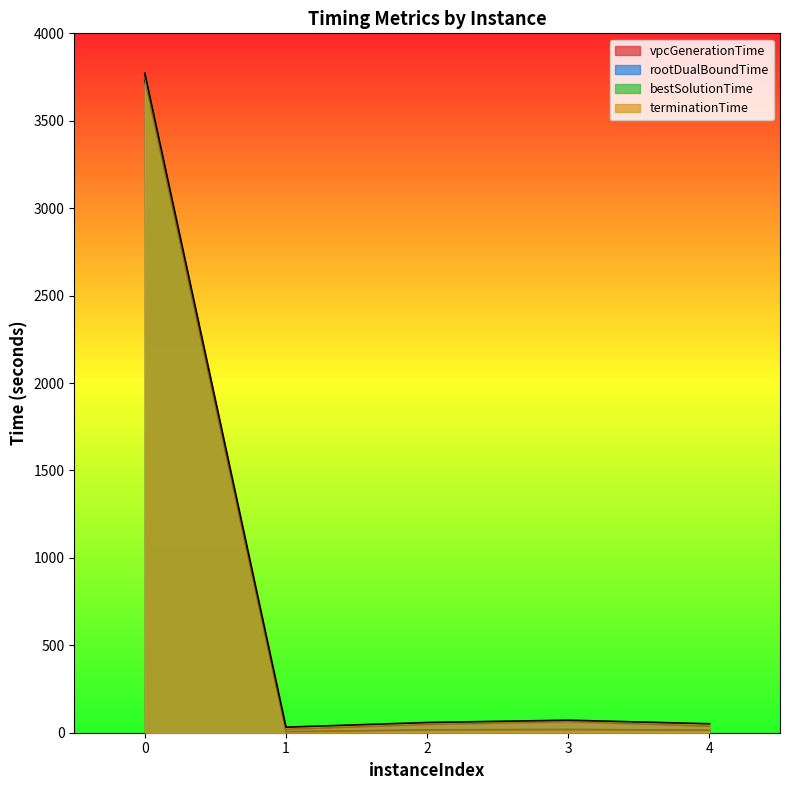

What is the average value of the rootDualBoundTime series?

786.0